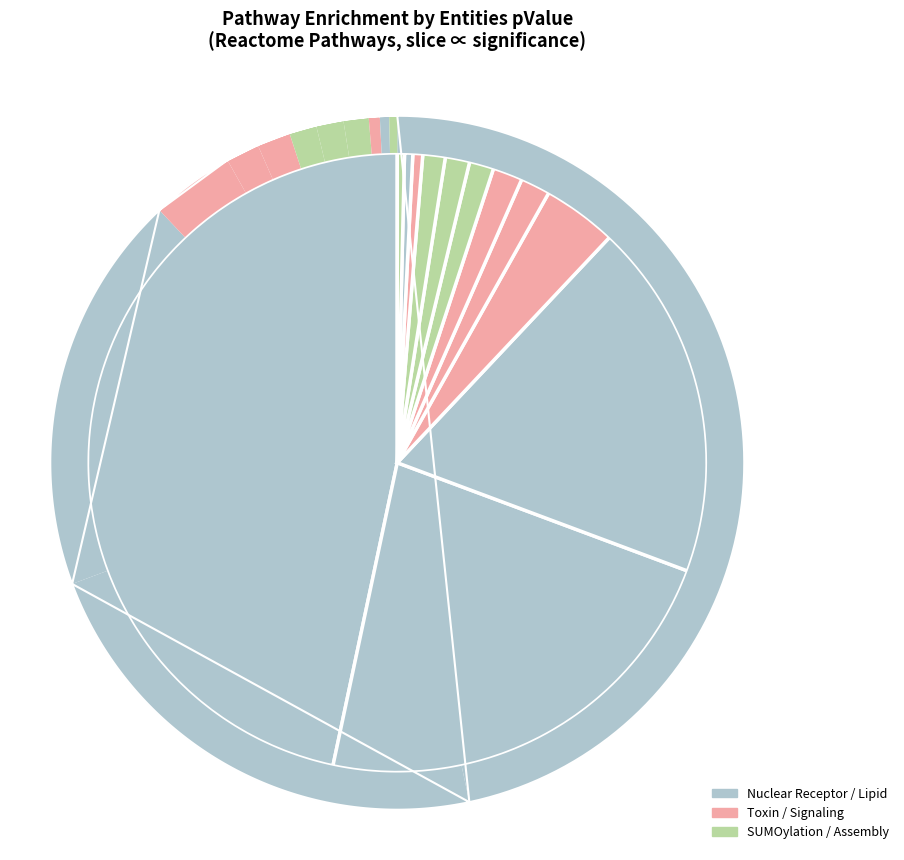

What percentage is the Signaling by Nuclear Receptors slice, to the nearest percent?

21%